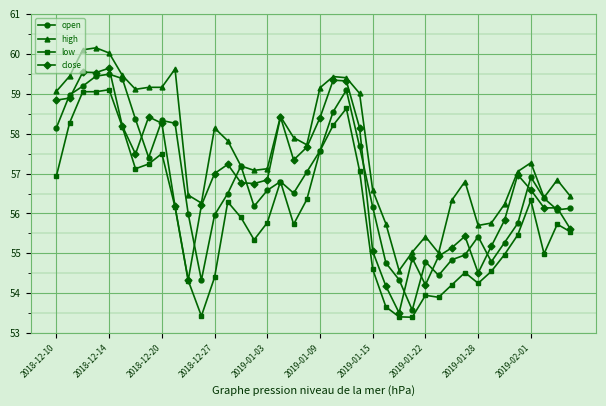

What is the value of the high point at the 29th from the left?

55.4